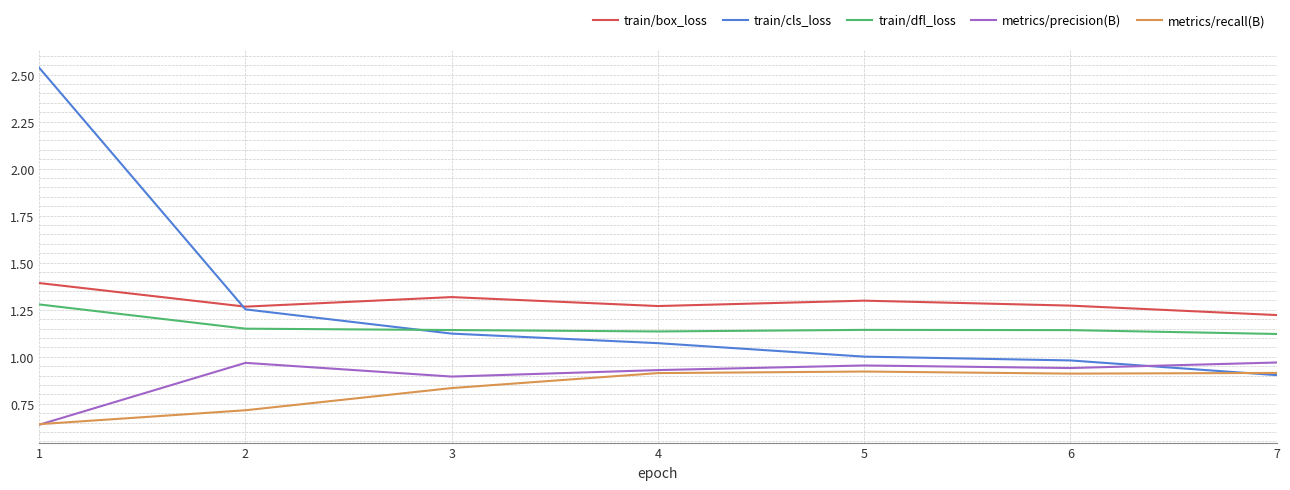

True or false: metrics/recall(B) and train/dfl_loss intersect in this chart.

False